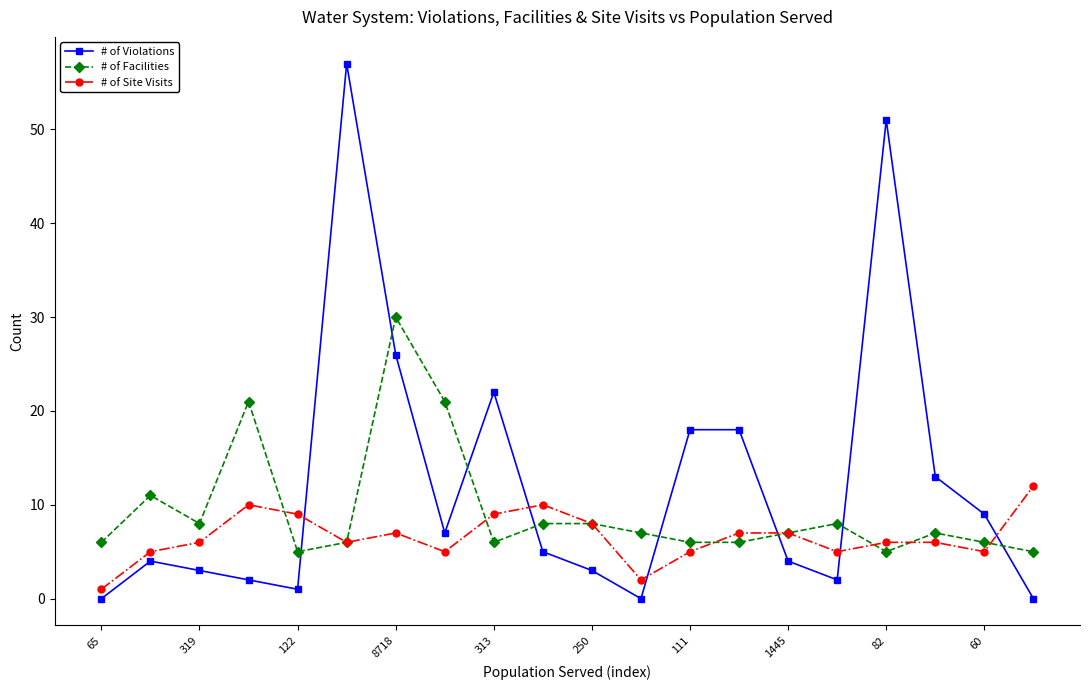

In # of Violations, how many points are lower than both neighbors (excluding endpoints)?

4